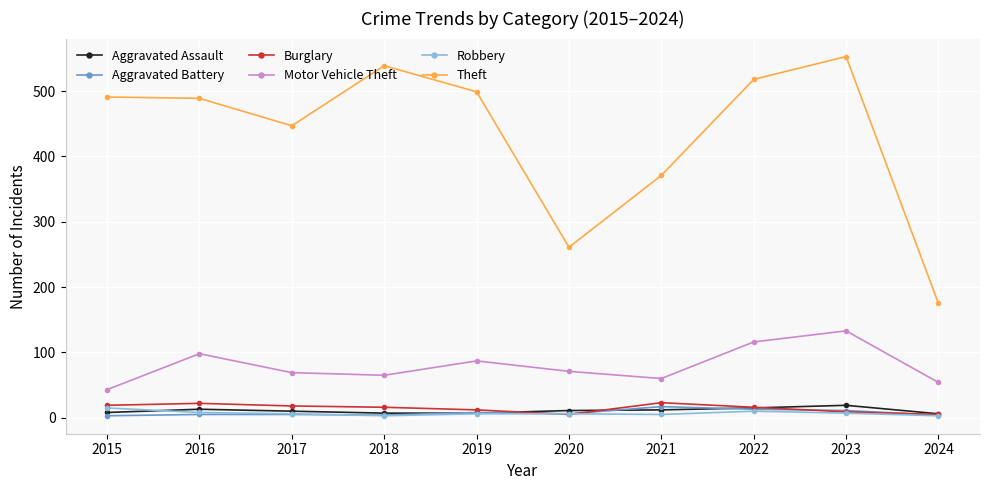

Which label corresponds to the largest value in the chart?

2023